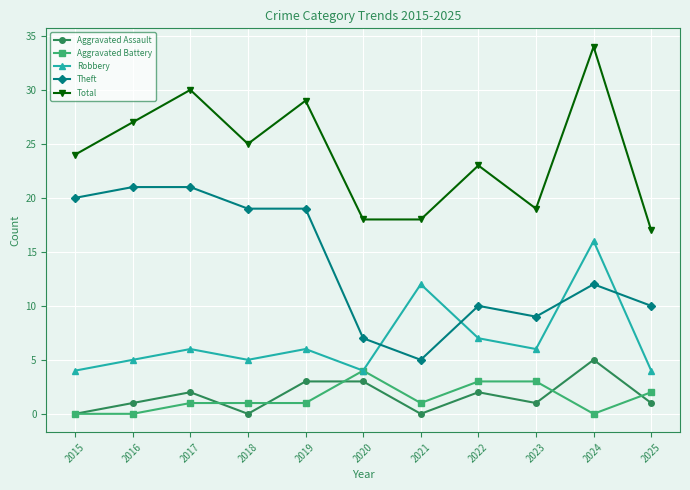

What is the spread (max minus min) of values at 2023?

18